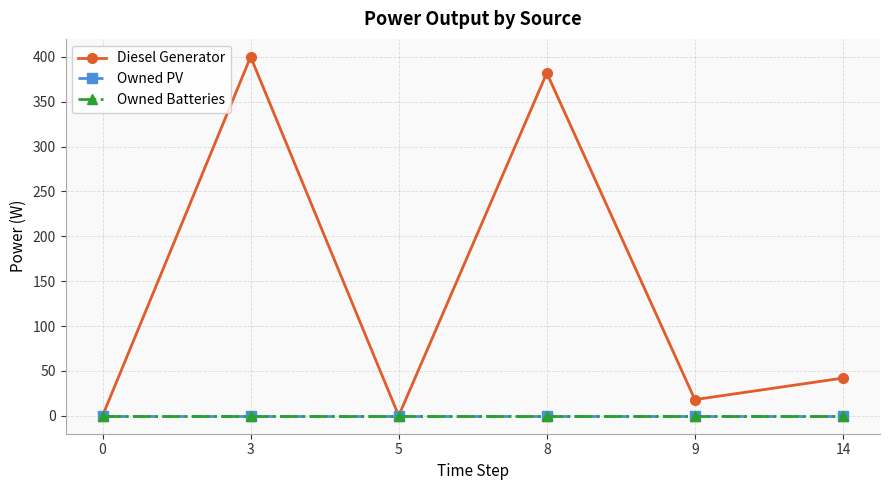

How many lines are shown in the chart?

3